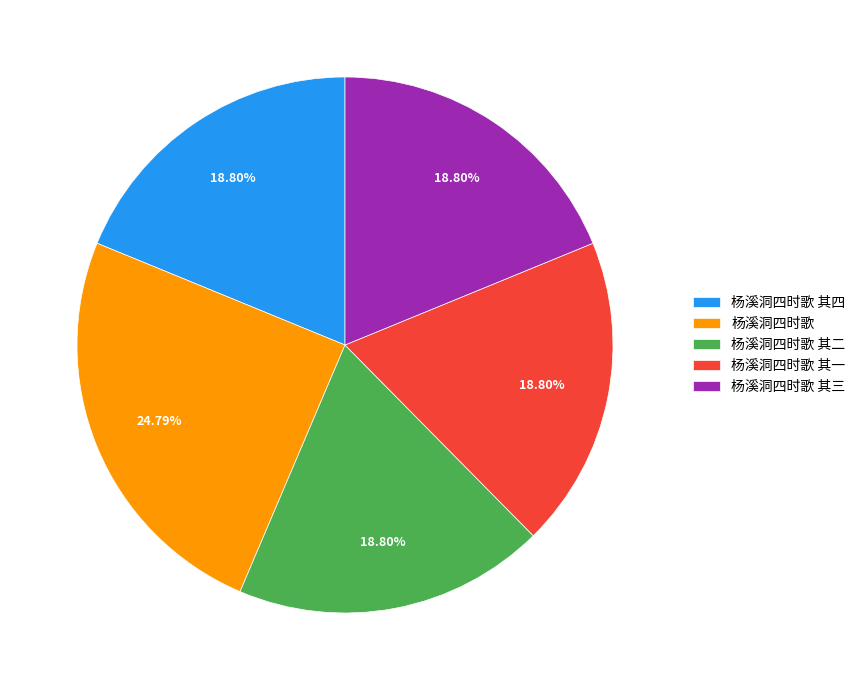

To the nearest percent, what is the average slice percentage?

20%